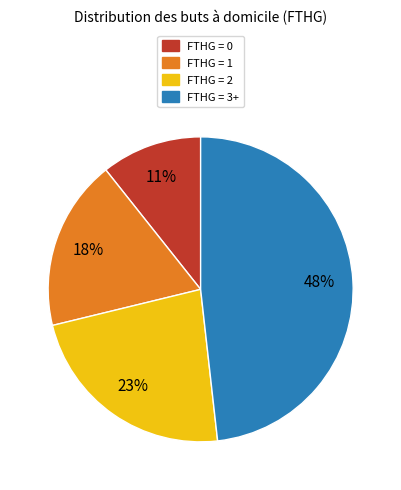

How many segments does this pie chart have?

4